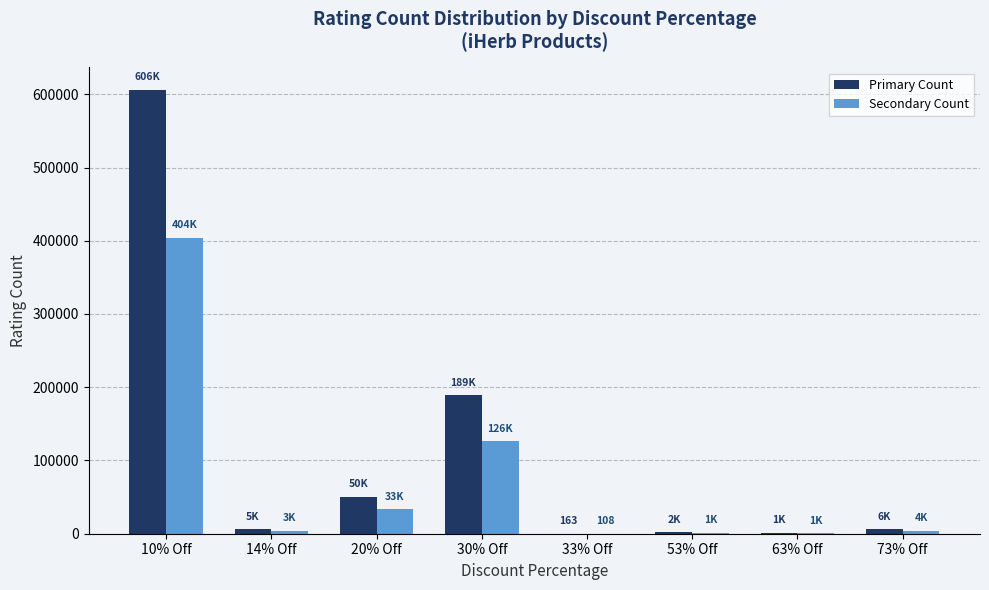

Between 10% Off and 73% Off, which series saw the biggest shift?

Primary Count